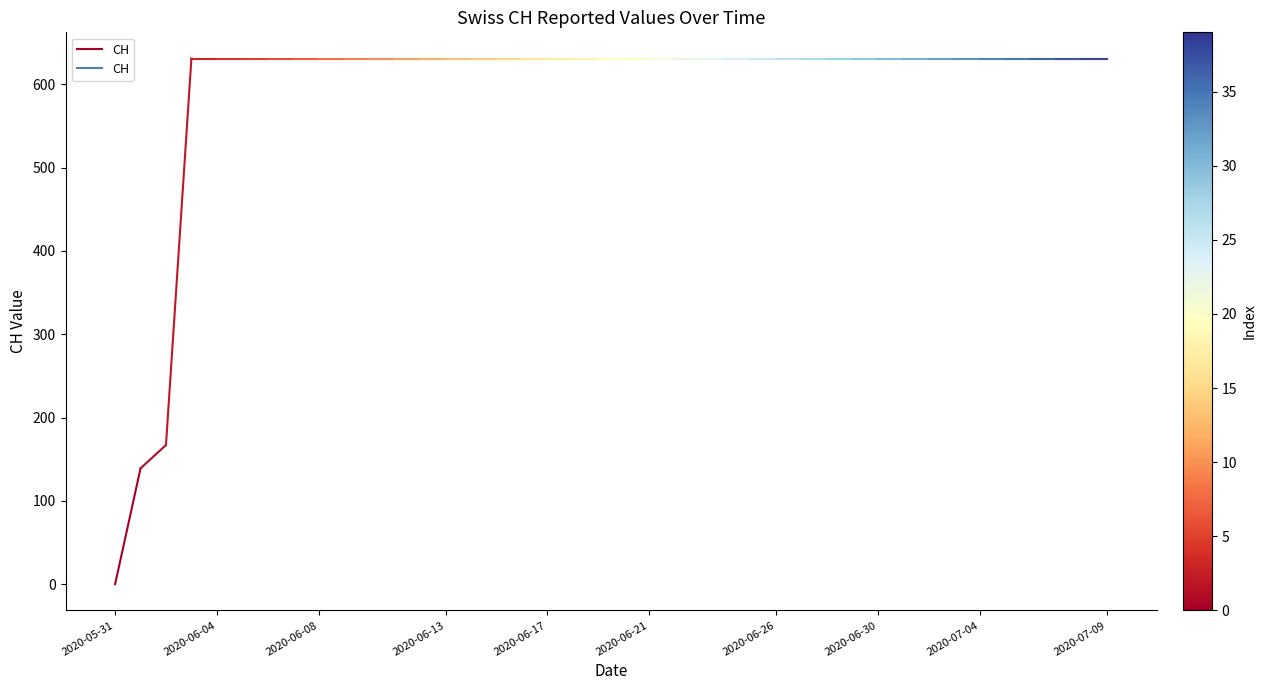

Where is the data nearest to the value 69?

2020-05-31